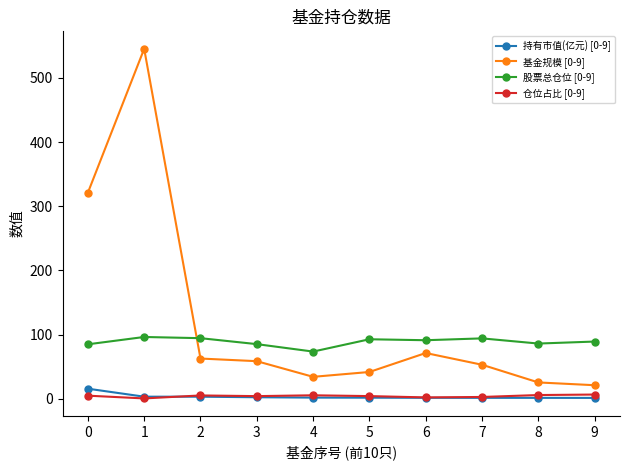

Which series has the largest total across all categories?

基金规模 [0-9]